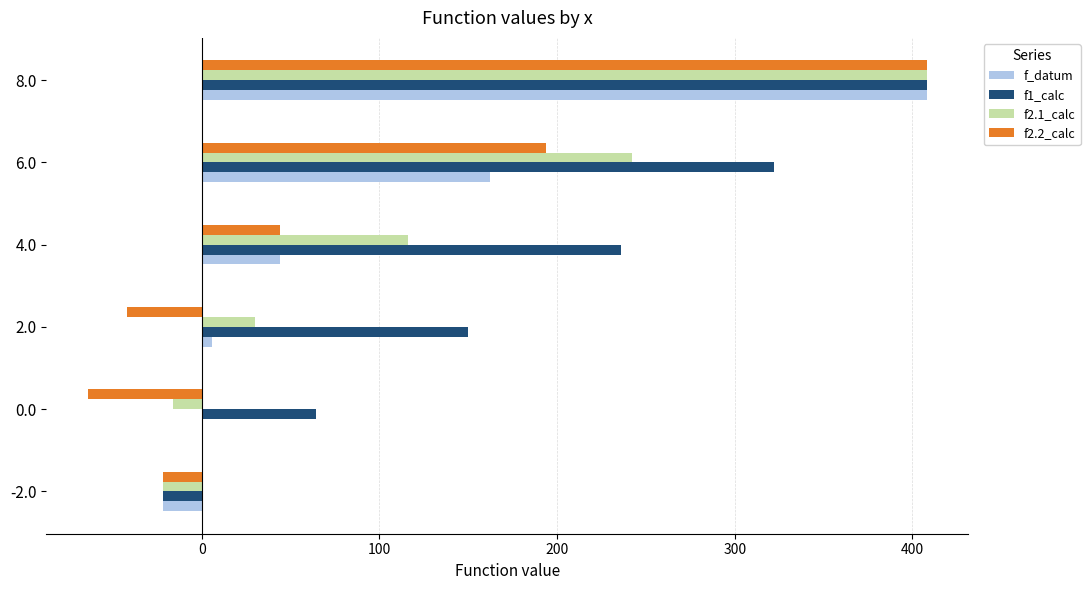

What is the maximum value shown in the chart?

408